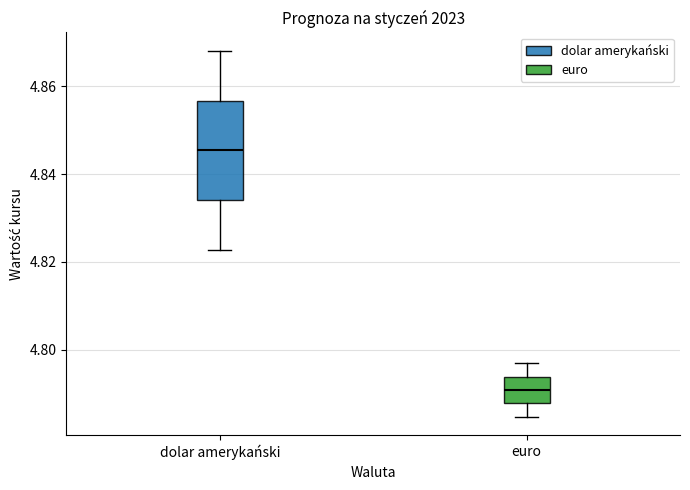

Where does the upper whisker of the box for euro end on the y-axis? The values are not printed on the chart, so give them approximately, as read against the axis.

4.796